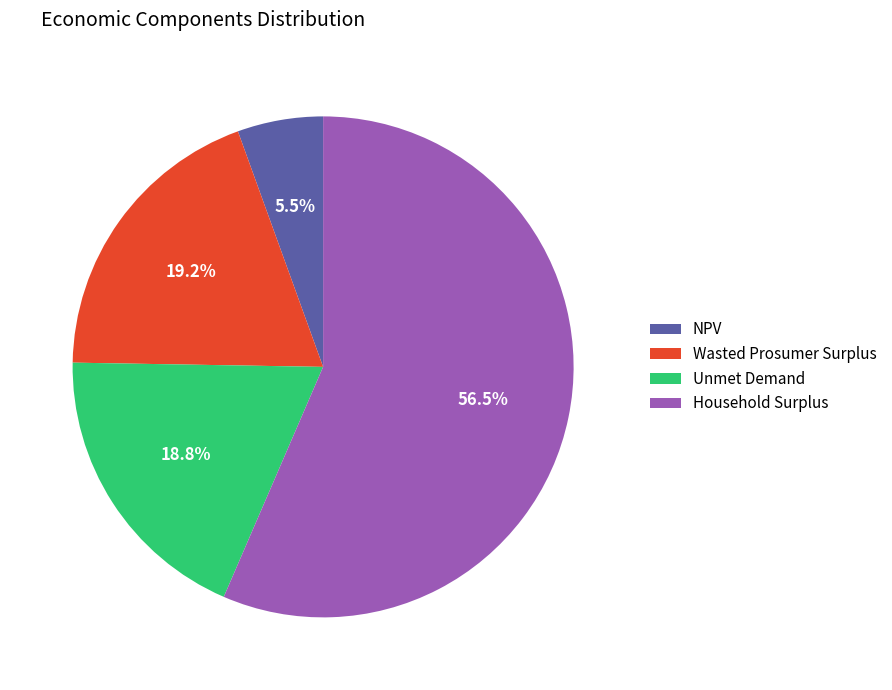

Between Household Surplus and Wasted Prosumer Surplus, which is larger?

Household Surplus